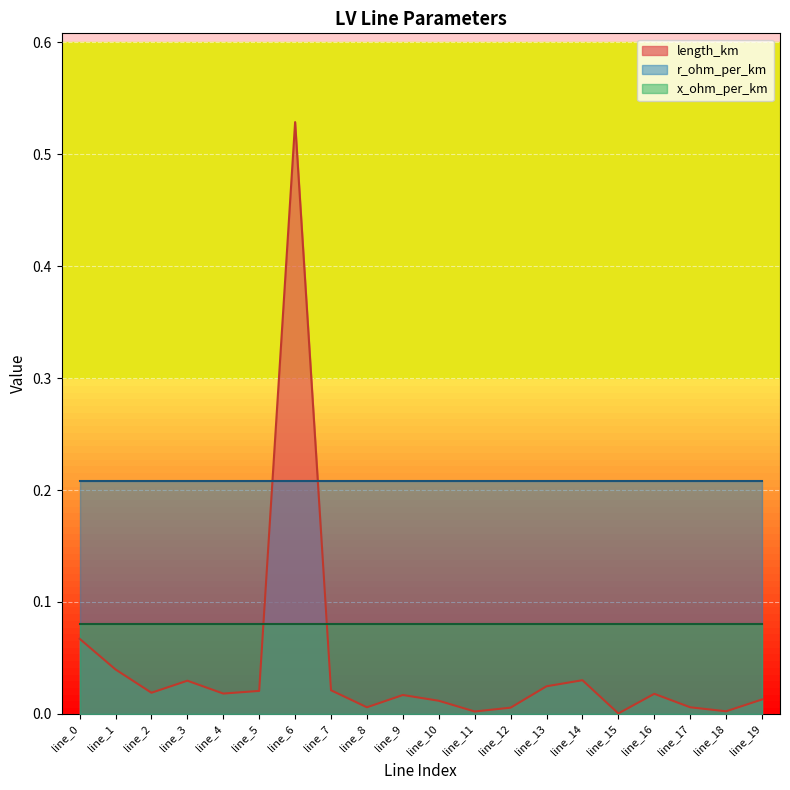

Reading left to right, extract all data points from this chart.

length_km: line_0=0.1	line_1=0.0	line_2=0.0	line_3=0.0	line_4=0.0	line_5=0.0	line_6=0.5	line_7=0.0	line_8=0.0	line_9=0.0	line_10=0.0	line_11=0.0	line_12=0.0	line_13=0.0	line_14=0.0	line_15=0.0	line_16=0.0	line_17=0.0	line_18=0.0	line_19=0.0
r_ohm_per_km: line_0=0.2	line_1=0.2	line_2=0.2	line_3=0.2	line_4=0.2	line_5=0.2	line_6=0.2	line_7=0.2	line_8=0.2	line_9=0.2	line_10=0.2	line_11=0.2	line_12=0.2	line_13=0.2	line_14=0.2	line_15=0.2	line_16=0.2	line_17=0.2	line_18=0.2	line_19=0.2
x_ohm_per_km: line_0=0.1	line_1=0.1	line_2=0.1	line_3=0.1	line_4=0.1	line_5=0.1	line_6=0.1	line_7=0.1	line_8=0.1	line_9=0.1	line_10=0.1	line_11=0.1	line_12=0.1	line_13=0.1	line_14=0.1	line_15=0.1	line_16=0.1	line_17=0.1	line_18=0.1	line_19=0.1